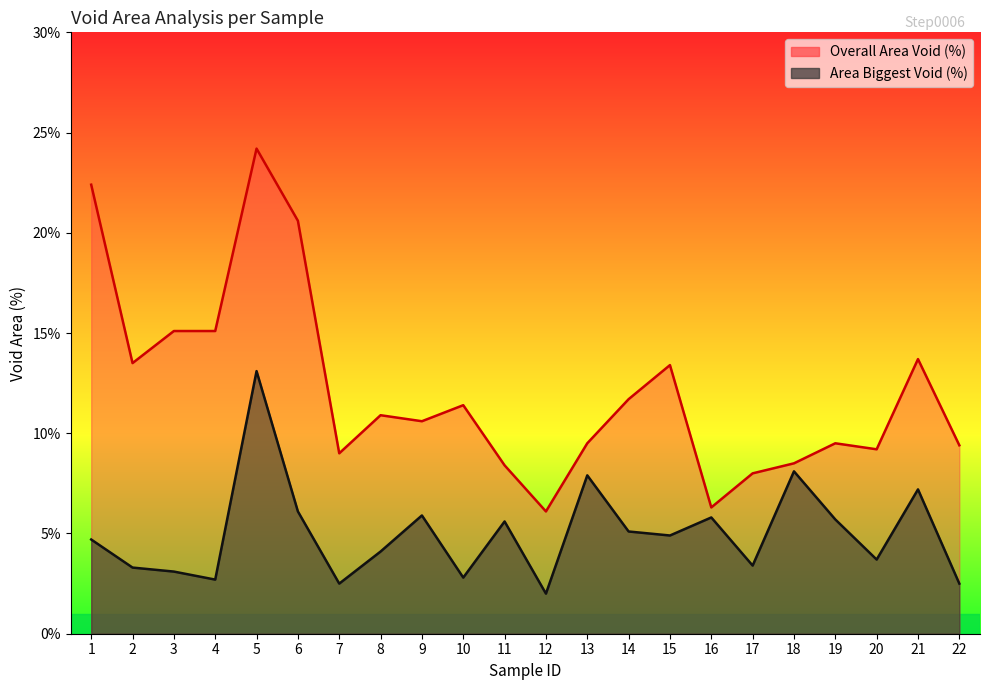

What value does the Area Biggest Void (%) series have at 11?

5.6